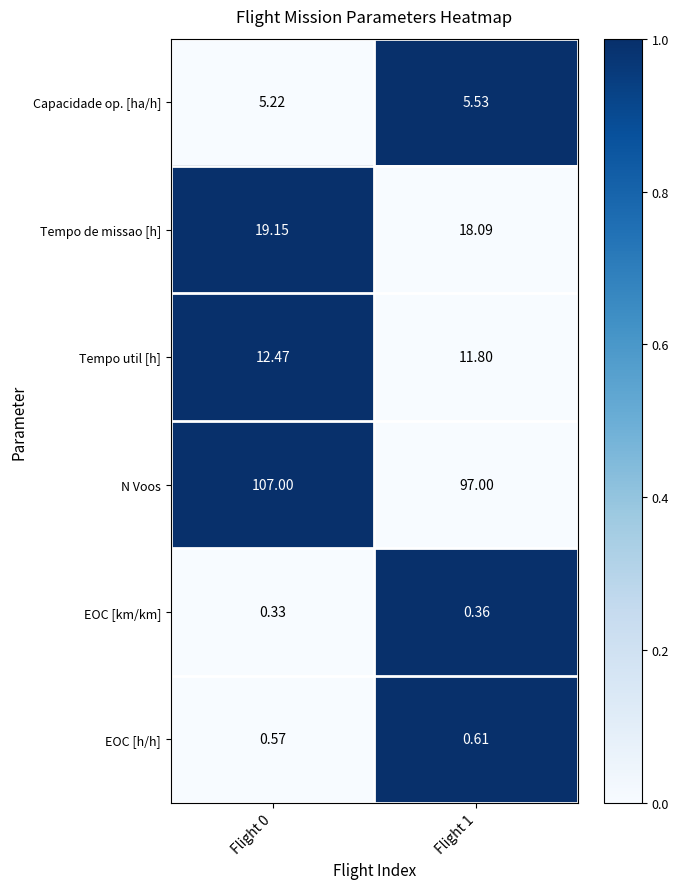

How many series are shown in this chart?

6